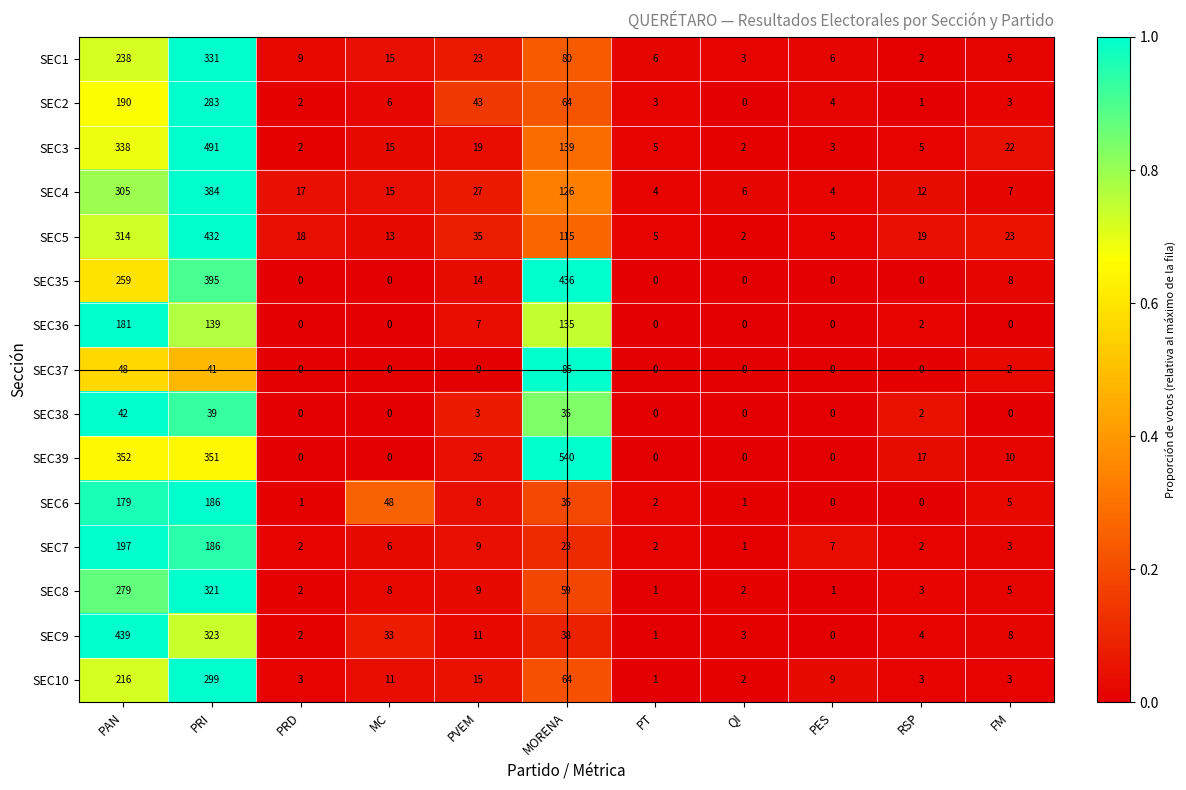

List the series in order of their peak value, highest first.

SEC39, SEC3, SEC9, SEC35, SEC5, SEC4, SEC1, SEC8, SEC10, SEC2, SEC7, SEC6, SEC36, SEC37, SEC38